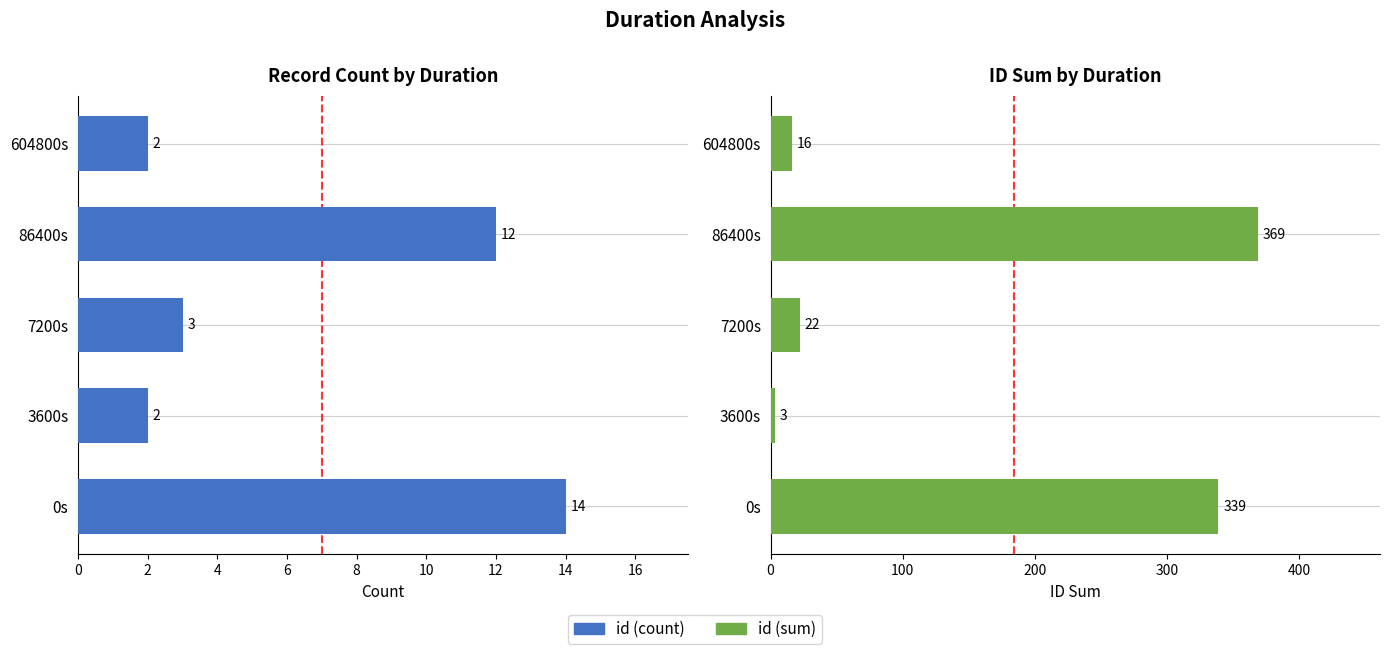

The id (sum) series shows 108 at 0s. True or false?

False